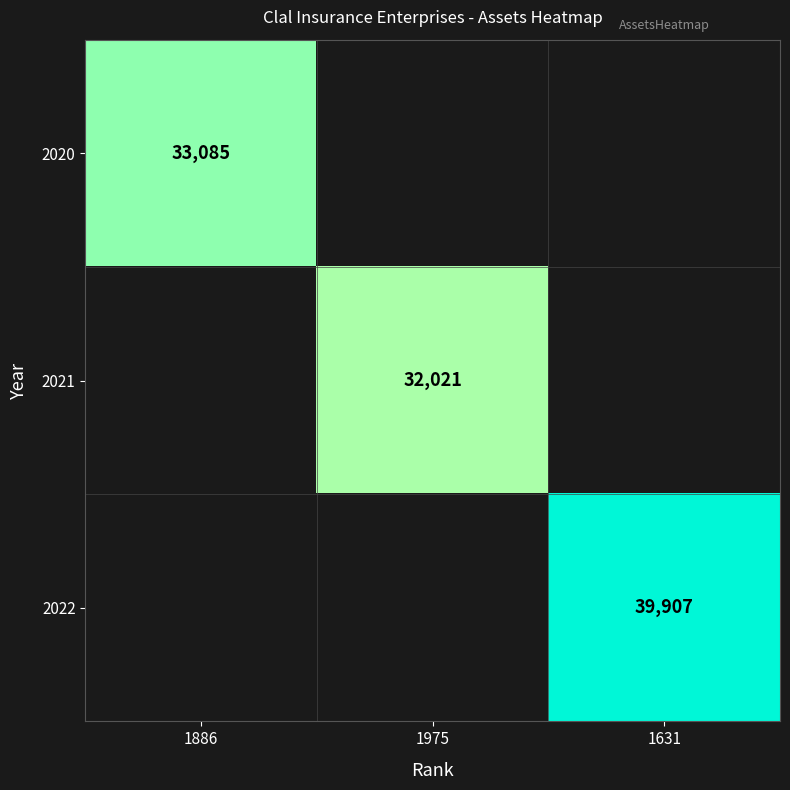

True or false: 2021 has a value of 6718 at 1975.

False